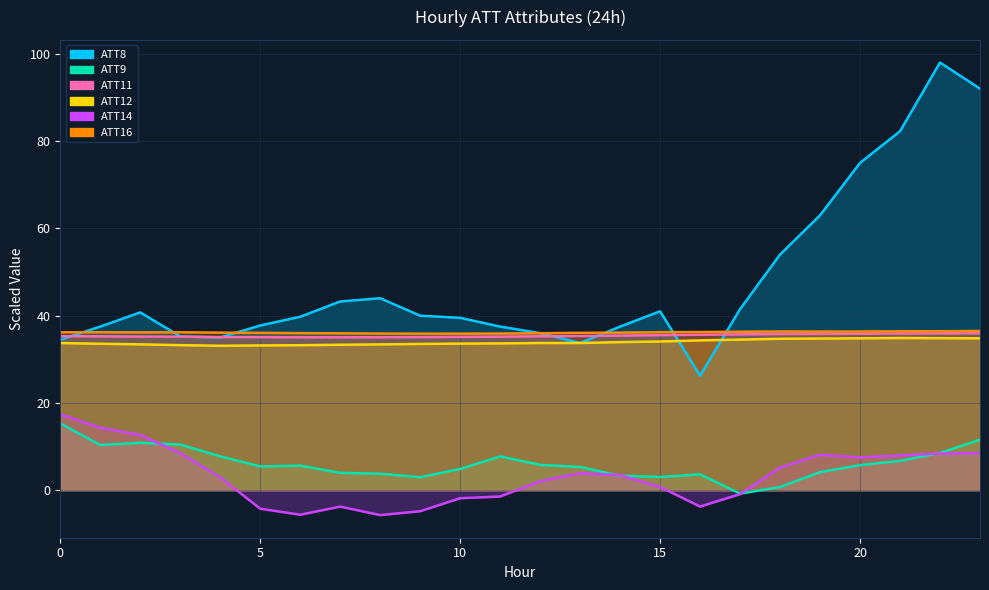

What is the difference between the maximum and minimum values in the ATT14 (ATT14) series?

23.1